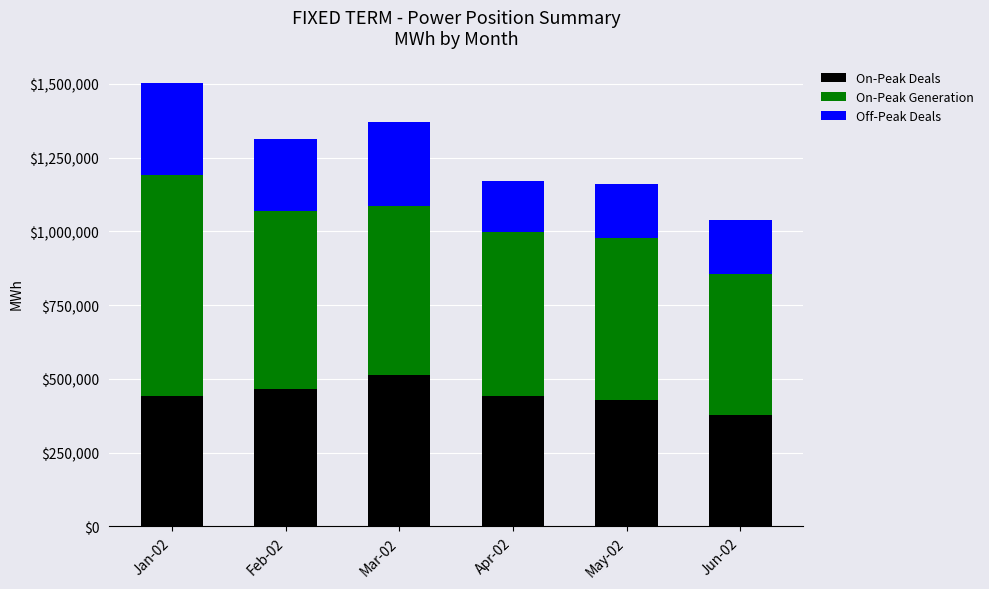

What is the sum of all On-Peak Deals values?

2670257.8